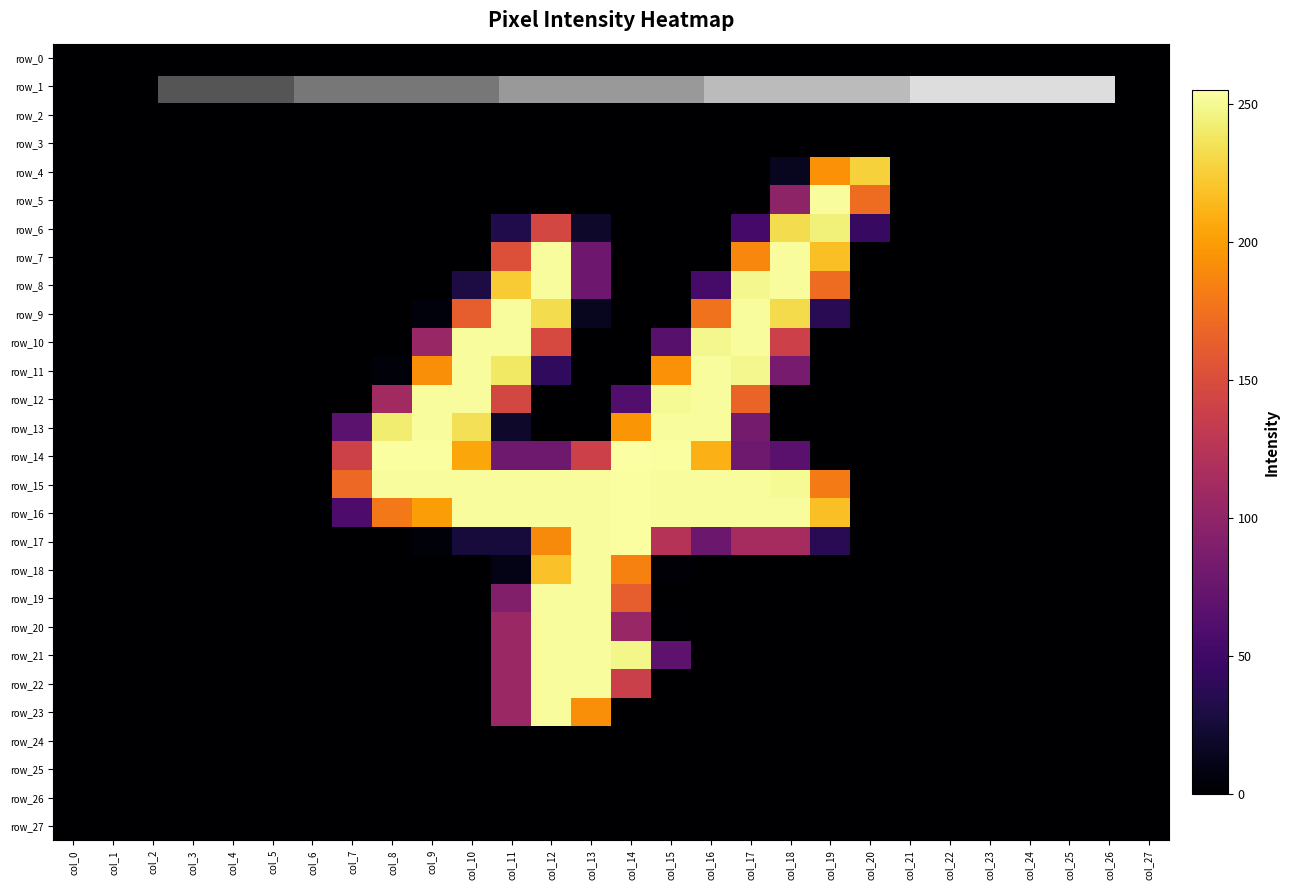

Reading left to right, what are all the values shown in this chart?

row_0: col_0=0	col_1=0	col_2=0	col_3=0	col_4=0	col_5=0	col_6=0	col_7=0	col_8=0	col_9=0	col_10=0	col_11=0	col_12=0	col_13=0	col_14=0	col_15=0	col_16=0	col_17=0	col_18=0	col_19=0	col_20=0	col_21=0	col_22=0	col_23=0	col_24=0	col_25=0	col_26=0	col_27=0
row_1: col_0=0	col_1=0	col_2=0	col_3=0	col_4=0	col_5=0	col_6=0	col_7=0	col_8=0	col_9=0	col_10=0	col_11=0	col_12=0	col_13=0	col_14=0	col_15=0	col_16=0	col_17=0	col_18=0	col_19=0	col_20=0	col_21=0	col_22=0	col_23=0	col_24=0	col_25=0	col_26=0	col_27=0
row_2: col_0=0	col_1=0	col_2=0	col_3=0	col_4=0	col_5=0	col_6=0	col_7=0	col_8=0	col_9=0	col_10=0	col_11=0	col_12=0	col_13=0	col_14=0	col_15=0	col_16=0	col_17=0	col_18=0	col_19=0	col_20=0	col_21=0	col_22=0	col_23=0	col_24=0	col_25=0	col_26=0	col_27=0
row_3: col_0=0	col_1=0	col_2=0	col_3=0	col_4=0	col_5=0	col_6=0	col_7=0	col_8=0	col_9=0	col_10=0	col_11=0	col_12=0	col_13=0	col_14=0	col_15=0	col_16=0	col_17=0	col_18=0	col_19=0	col_20=0	col_21=0	col_22=0	col_23=0	col_24=0	col_25=0	col_26=0	col_27=0
row_4: col_0=0	col_1=0	col_2=0	col_3=0	col_4=0	col_5=0	col_6=0	col_7=0	col_8=0	col_9=0	col_10=0	col_11=0	col_12=0	col_13=0	col_14=0	col_15=0	col_16=0	col_17=0	col_18=14	col_19=194	col_20=227	col_21=0	col_22=0	col_23=0	col_24=0	col_25=0	col_26=0	col_27=0
row_5: col_0=0	col_1=0	col_2=0	col_3=0	col_4=0	col_5=0	col_6=0	col_7=0	col_8=0	col_9=0	col_10=0	col_11=0	col_12=0	col_13=0	col_14=0	col_15=0	col_16=0	col_17=0	col_18=99	col_19=253	col_20=172	col_21=0	col_22=0	col_23=0	col_24=0	col_25=0	col_26=0	col_27=0
row_6: col_0=0	col_1=0	col_2=0	col_3=0	col_4=0	col_5=0	col_6=0	col_7=0	col_8=0	col_9=0	col_10=0	col_11=32	col_12=145	col_13=19	col_14=0	col_15=0	col_16=0	col_17=53	col_18=233	col_19=244	col_20=45	col_21=0	col_22=0	col_23=0	col_24=0	col_25=0	col_26=0	col_27=0
row_7: col_0=0	col_1=0	col_2=0	col_3=0	col_4=0	col_5=0	col_6=0	col_7=0	col_8=0	col_9=0	col_10=0	col_11=153	col_12=253	col_13=78	col_14=0	col_15=0	col_16=0	col_17=188	col_18=253	col_19=218	col_20=0	col_21=0	col_22=0	col_23=0	col_24=0	col_25=0	col_26=0	col_27=0
row_8: col_0=0	col_1=0	col_2=0	col_3=0	col_4=0	col_5=0	col_6=0	col_7=0	col_8=0	col_9=0	col_10=29	col_11=224	col_12=253	col_13=78	col_14=0	col_15=0	col_16=54	col_17=249	col_18=253	col_19=172	col_20=0	col_21=0	col_22=0	col_23=0	col_24=0	col_25=0	col_26=0	col_27=0
row_9: col_0=0	col_1=0	col_2=0	col_3=0	col_4=0	col_5=0	col_6=0	col_7=0	col_8=0	col_9=5	col_10=163	col_11=253	col_12=233	col_13=14	col_14=0	col_15=0	col_16=176	col_17=253	col_18=232	col_19=37	col_20=0	col_21=0	col_22=0	col_23=0	col_24=0	col_25=0	col_26=0	col_27=0
row_10: col_0=0	col_1=0	col_2=0	col_3=0	col_4=0	col_5=0	col_6=0	col_7=0	col_8=0	col_9=105	col_10=253	col_11=253	col_12=147	col_13=0	col_14=0	col_15=65	col_16=249	col_17=253	col_18=139	col_19=0	col_20=0	col_21=0	col_22=0	col_23=0	col_24=0	col_25=0	col_26=0	col_27=0
row_11: col_0=0	col_1=0	col_2=0	col_3=0	col_4=0	col_5=0	col_6=0	col_7=0	col_8=4	col_9=192	col_10=253	col_11=239	col_12=41	col_13=0	col_14=0	col_15=194	col_16=253	col_17=249	col_18=84	col_19=0	col_20=0	col_21=0	col_22=0	col_23=0	col_24=0	col_25=0	col_26=0	col_27=0
row_12: col_0=0	col_1=0	col_2=0	col_3=0	col_4=0	col_5=0	col_6=0	col_7=0	col_8=111	col_9=253	col_10=253	col_11=145	col_12=0	col_13=0	col_14=61	col_15=251	col_16=253	col_17=167	col_18=0	col_19=0	col_20=0	col_21=0	col_22=0	col_23=0	col_24=0	col_25=0	col_26=0	col_27=0
row_13: col_0=0	col_1=0	col_2=0	col_3=0	col_4=0	col_5=0	col_6=0	col_7=67	col_8=242	col_9=253	col_10=235	col_11=19	col_12=0	col_13=0	col_14=196	col_15=253	col_16=253	col_17=83	col_18=0	col_19=0	col_20=0	col_21=0	col_22=0	col_23=0	col_24=0	col_25=0	col_26=0	col_27=0
row_14: col_0=0	col_1=0	col_2=0	col_3=0	col_4=0	col_5=0	col_6=0	col_7=140	col_8=254	col_9=254	col_10=205	col_11=79	col_12=79	col_13=139	col_14=255	col_15=254	col_16=211	col_17=79	col_18=66	col_19=0	col_20=0	col_21=0	col_22=0	col_23=0	col_24=0	col_25=0	col_26=0	col_27=0
row_15: col_0=0	col_1=0	col_2=0	col_3=0	col_4=0	col_5=0	col_6=0	col_7=170	col_8=253	col_9=253	col_10=253	col_11=253	col_12=253	col_13=253	col_14=254	col_15=253	col_16=253	col_17=253	col_18=251	col_19=181	col_20=0	col_21=0	col_22=0	col_23=0	col_24=0	col_25=0	col_26=0	col_27=0
row_16: col_0=0	col_1=0	col_2=0	col_3=0	col_4=0	col_5=0	col_6=0	col_7=58	col_8=180	col_9=200	col_10=253	col_11=253	col_12=253	col_13=253	col_14=254	col_15=253	col_16=253	col_17=253	col_18=253	col_19=218	col_20=0	col_21=0	col_22=0	col_23=0	col_24=0	col_25=0	col_26=0	col_27=0
row_17: col_0=0	col_1=0	col_2=0	col_3=0	col_4=0	col_5=0	col_6=0	col_7=0	col_8=0	col_9=4	col_10=26	col_11=26	col_12=190	col_13=253	col_14=254	col_15=124	col_16=77	col_17=114	col_18=114	col_19=37	col_20=0	col_21=0	col_22=0	col_23=0	col_24=0	col_25=0	col_26=0	col_27=0
row_18: col_0=0	col_1=0	col_2=0	col_3=0	col_4=0	col_5=0	col_6=0	col_7=0	col_8=0	col_9=0	col_10=0	col_11=10	col_12=219	col_13=253	col_14=185	col_15=2	col_16=0	col_17=0	col_18=0	col_19=0	col_20=0	col_21=0	col_22=0	col_23=0	col_24=0	col_25=0	col_26=0	col_27=0
row_19: col_0=0	col_1=0	col_2=0	col_3=0	col_4=0	col_5=0	col_6=0	col_7=0	col_8=0	col_9=0	col_10=0	col_11=91	col_12=253	col_13=253	col_14=163	col_15=0	col_16=0	col_17=0	col_18=0	col_19=0	col_20=0	col_21=0	col_22=0	col_23=0	col_24=0	col_25=0	col_26=0	col_27=0
row_20: col_0=0	col_1=0	col_2=0	col_3=0	col_4=0	col_5=0	col_6=0	col_7=0	col_8=0	col_9=0	col_10=0	col_11=106	col_12=253	col_13=253	col_14=105	col_15=1	col_16=0	col_17=0	col_18=0	col_19=0	col_20=0	col_21=0	col_22=0	col_23=0	col_24=0	col_25=0	col_26=0	col_27=0
row_21: col_0=0	col_1=0	col_2=0	col_3=0	col_4=0	col_5=0	col_6=0	col_7=0	col_8=0	col_9=0	col_10=0	col_11=106	col_12=253	col_13=253	col_14=248	col_15=68	col_16=0	col_17=0	col_18=0	col_19=0	col_20=0	col_21=0	col_22=0	col_23=0	col_24=0	col_25=0	col_26=0	col_27=0
row_22: col_0=0	col_1=0	col_2=0	col_3=0	col_4=0	col_5=0	col_6=0	col_7=0	col_8=0	col_9=0	col_10=0	col_11=106	col_12=253	col_13=253	col_14=138	col_15=0	col_16=0	col_17=0	col_18=0	col_19=0	col_20=0	col_21=0	col_22=0	col_23=0	col_24=0	col_25=0	col_26=0	col_27=0
row_23: col_0=0	col_1=0	col_2=0	col_3=0	col_4=0	col_5=0	col_6=0	col_7=0	col_8=0	col_9=0	col_10=0	col_11=106	col_12=253	col_13=192	col_14=0	col_15=0	col_16=0	col_17=0	col_18=0	col_19=0	col_20=0	col_21=0	col_22=0	col_23=0	col_24=0	col_25=0	col_26=0	col_27=0
row_24: col_0=0	col_1=0	col_2=0	col_3=0	col_4=0	col_5=0	col_6=0	col_7=0	col_8=0	col_9=0	col_10=0	col_11=0	col_12=0	col_13=0	col_14=0	col_15=0	col_16=0	col_17=0	col_18=0	col_19=0	col_20=0	col_21=0	col_22=0	col_23=0	col_24=0	col_25=0	col_26=0	col_27=0
row_25: col_0=0	col_1=0	col_2=0	col_3=0	col_4=0	col_5=0	col_6=0	col_7=0	col_8=0	col_9=0	col_10=0	col_11=0	col_12=0	col_13=0	col_14=0	col_15=0	col_16=0	col_17=0	col_18=0	col_19=0	col_20=0	col_21=0	col_22=0	col_23=0	col_24=0	col_25=0	col_26=0	col_27=0
row_26: col_0=0	col_1=0	col_2=0	col_3=0	col_4=0	col_5=0	col_6=0	col_7=0	col_8=0	col_9=0	col_10=0	col_11=0	col_12=0	col_13=0	col_14=0	col_15=0	col_16=0	col_17=0	col_18=0	col_19=0	col_20=0	col_21=0	col_22=0	col_23=0	col_24=0	col_25=0	col_26=0	col_27=0
row_27: col_0=0	col_1=0	col_2=0	col_3=0	col_4=0	col_5=0	col_6=0	col_7=0	col_8=0	col_9=0	col_10=0	col_11=0	col_12=0	col_13=0	col_14=0	col_15=0	col_16=0	col_17=0	col_18=0	col_19=0	col_20=0	col_21=0	col_22=0	col_23=0	col_24=0	col_25=0	col_26=0	col_27=0